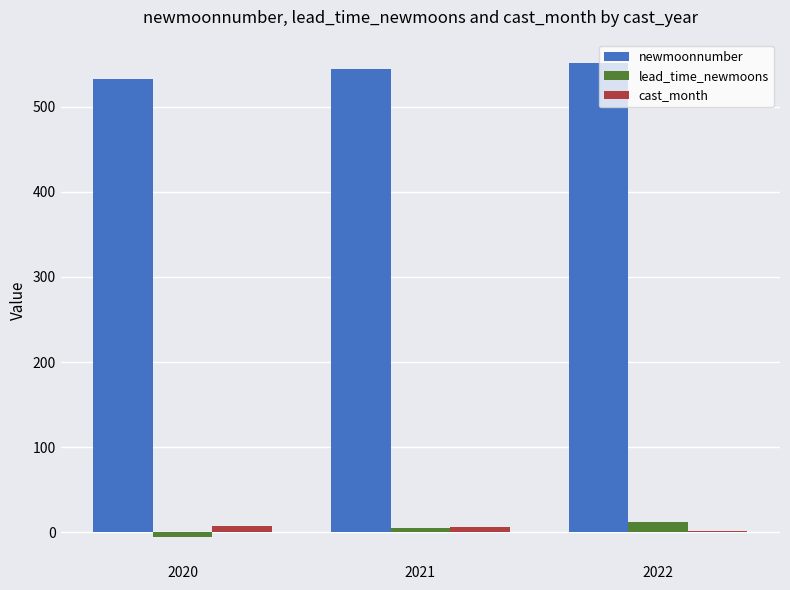

Which series has the largest total across all categories?

newmoonnumber